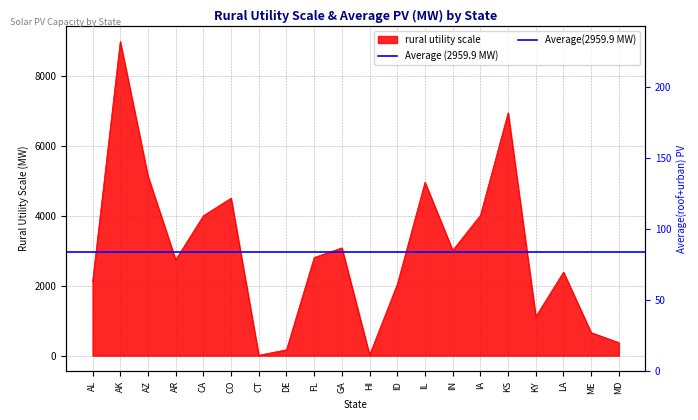

What is the value of the rural utility scale point at the 20th from the left?

373